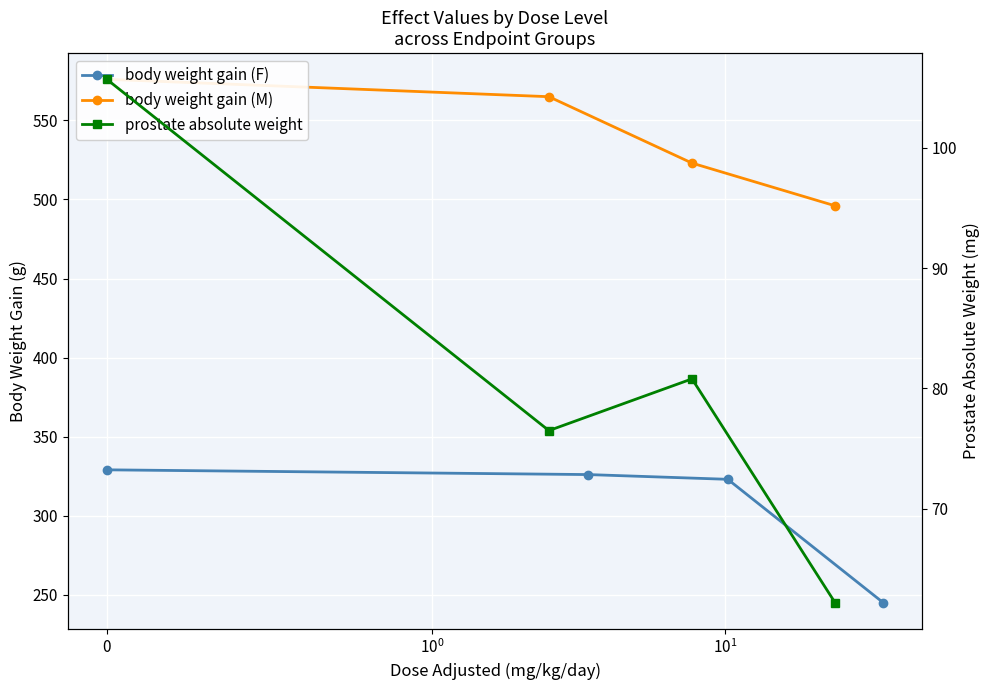

True or false: body weight gain (F) has a value of 532.0 at $\mathdefault{10^{1}}$.

False